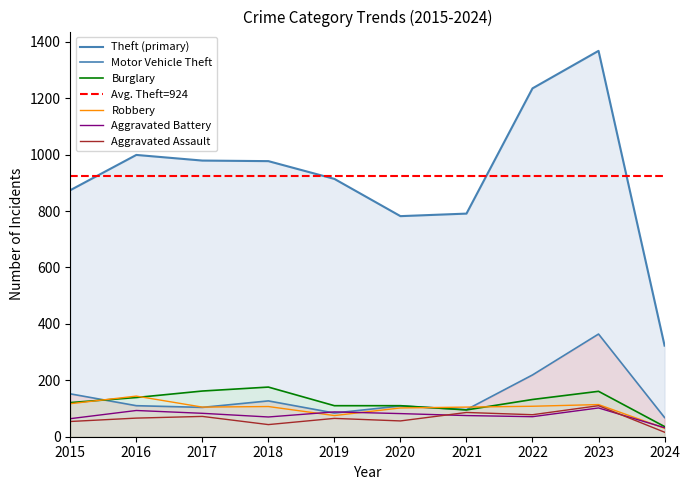

What is the sum of the Motor Vehicle Theft values at 2021 and 2020?

205